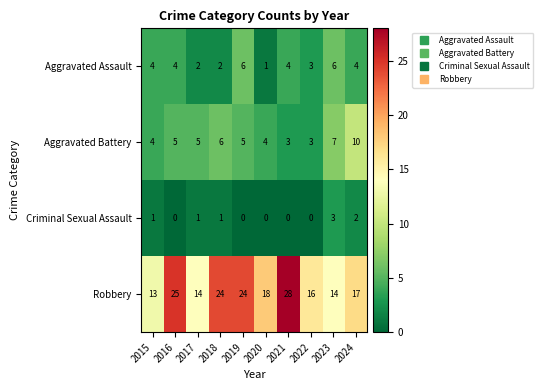

What is the difference between the maximum and second lowest values in the Robbery series?

14